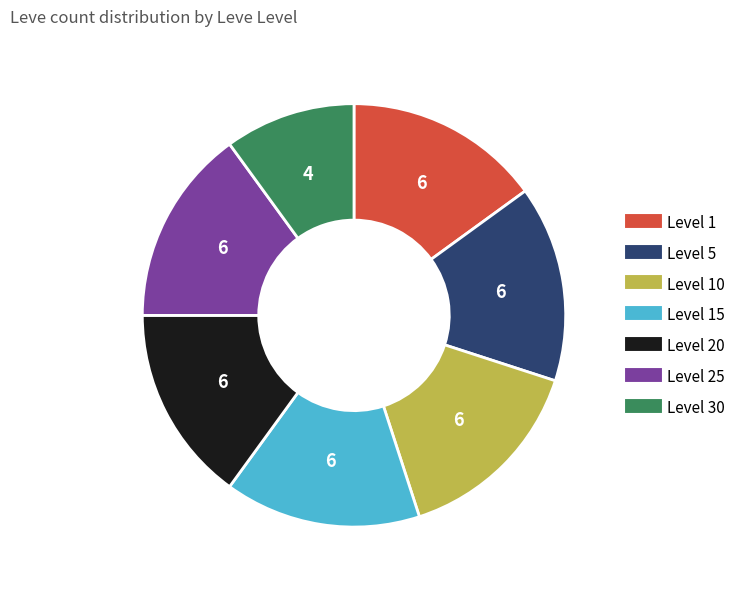

Does any single category account for the majority?

No